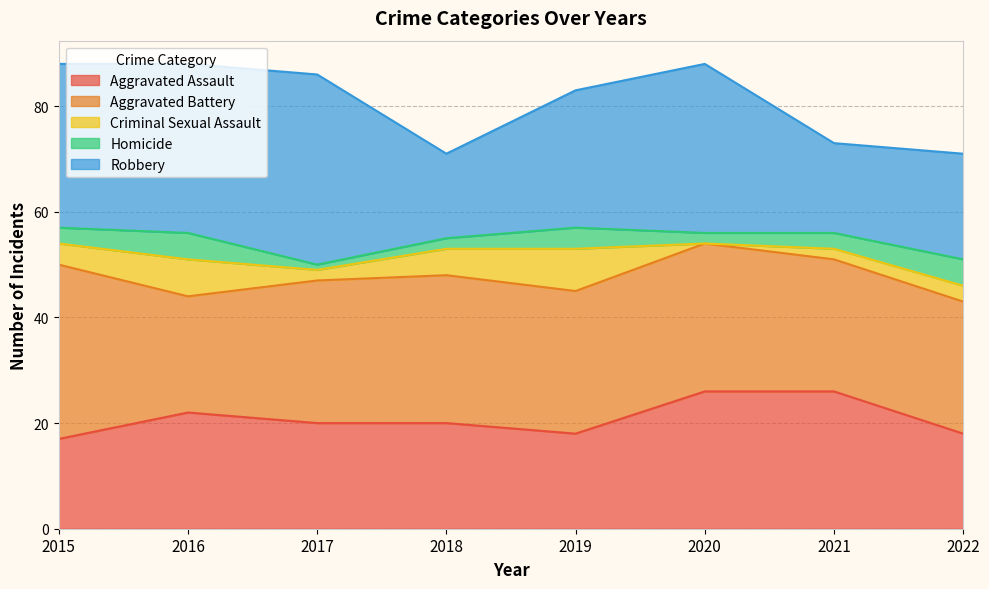

At 2019, list the series in order from largest to smallest.

Aggravated Battery, Robbery, Aggravated Assault, Criminal Sexual Assault, Homicide